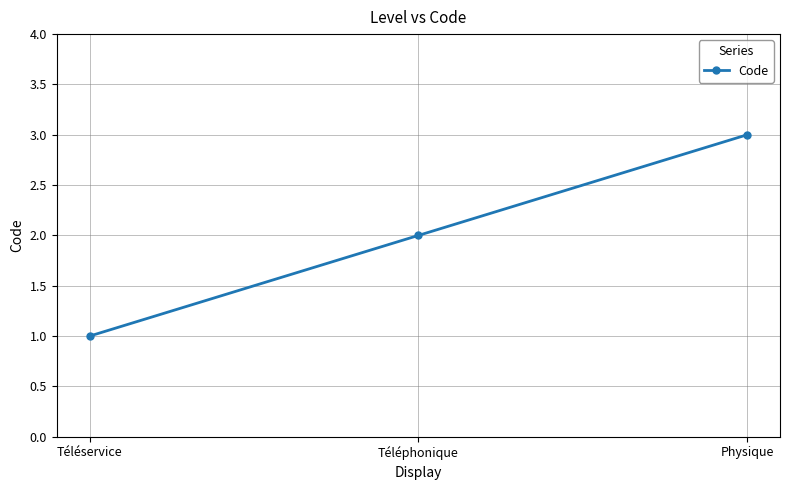

How many data points does each series have?

3